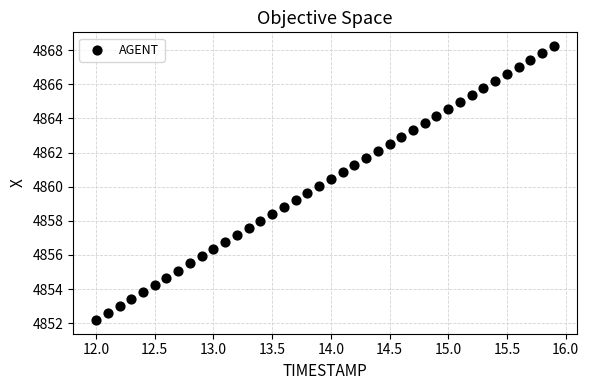

What is the range of X values (max minus min)?

3.9